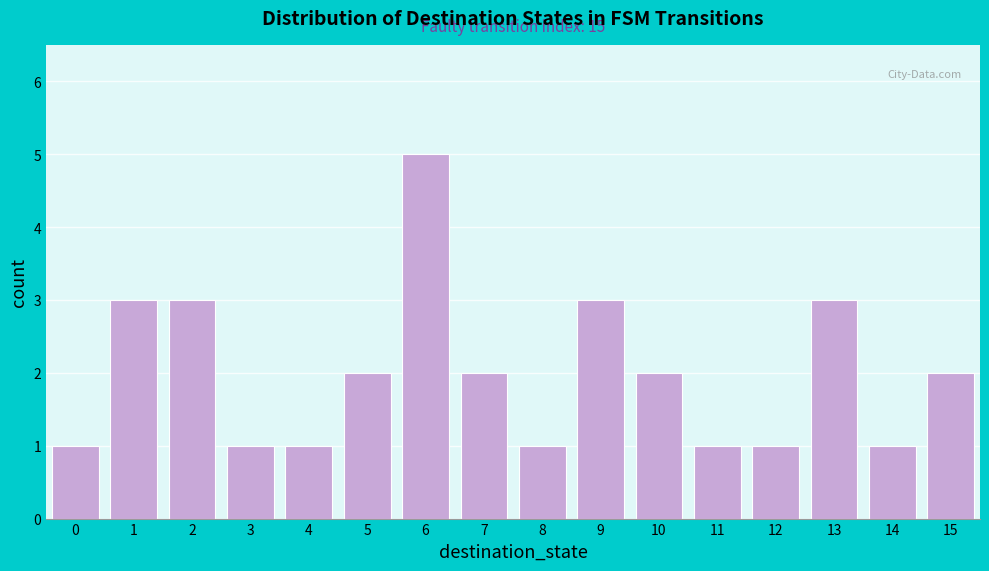

Which range on the x-axis has the tallest bar?

5.5 to 6.5